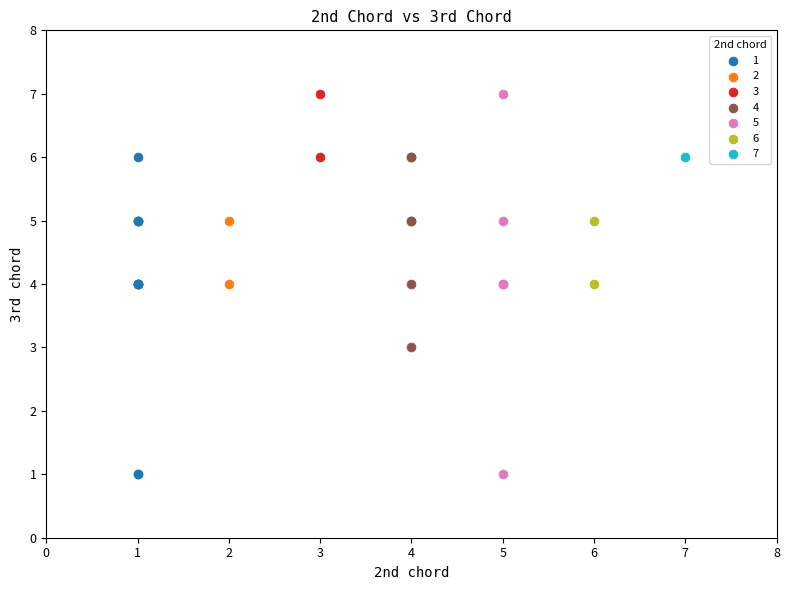

What are all the series names shown in the legend?

1, 2, 3, 4, 5, 6, 7